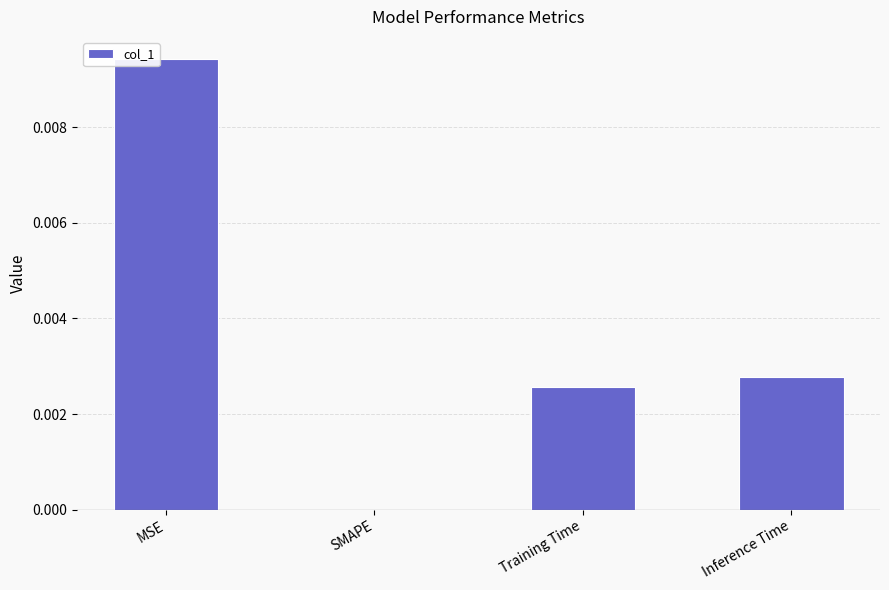

How many positive values are there?

3